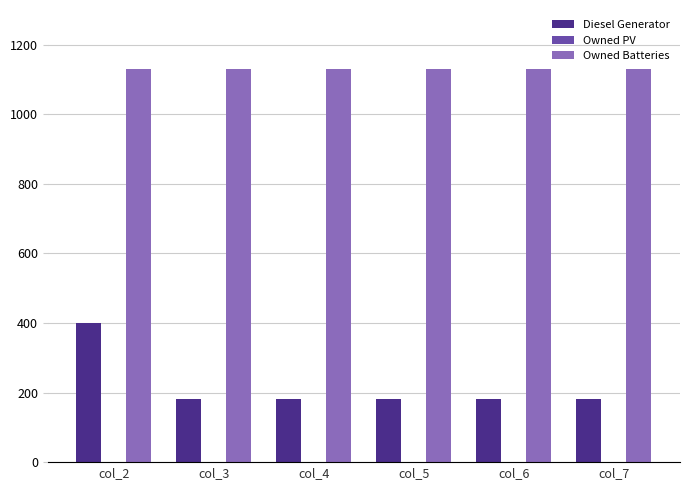

Does the chart contain stacked bars?

No